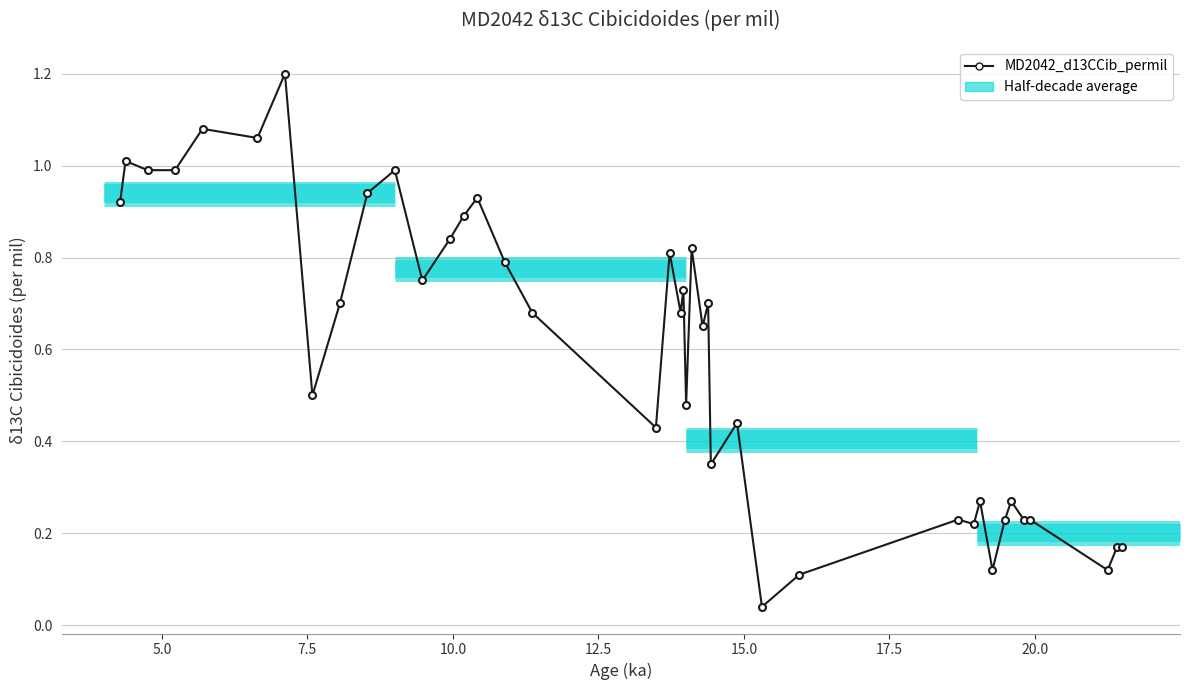

What is the difference between the second highest and minimum values?

1.0